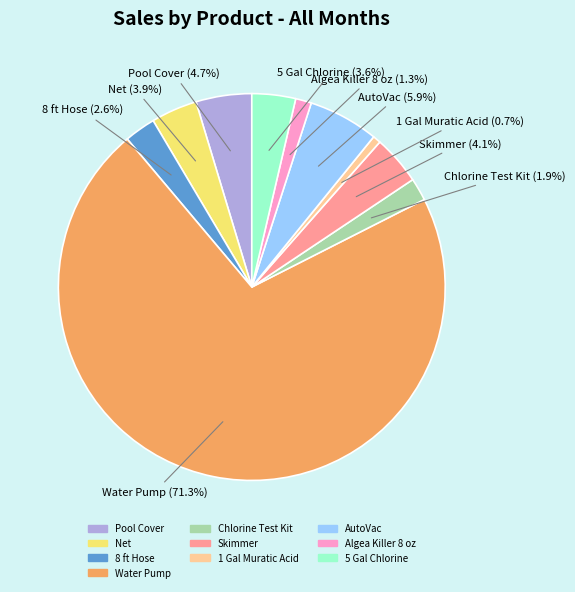

Between Algea Killer 8 oz and 1 Gal Muratic Acid, which is larger?

Algea Killer 8 oz